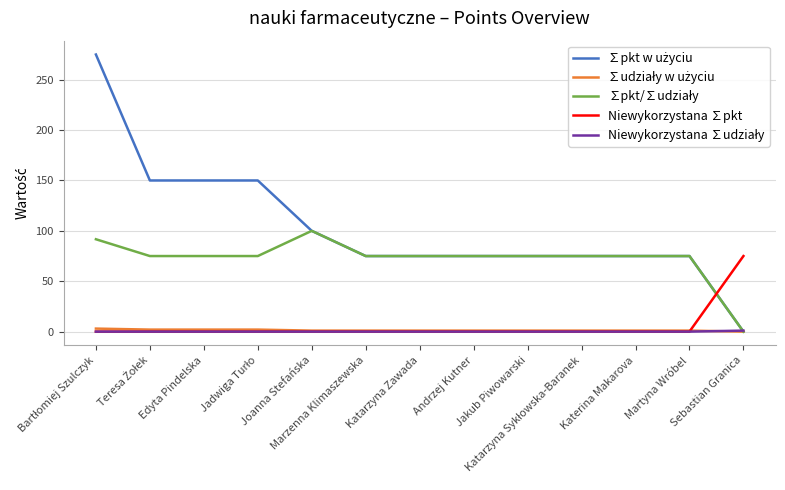

What is the maximum value for Niewykorzystana ∑pkt?

75.0